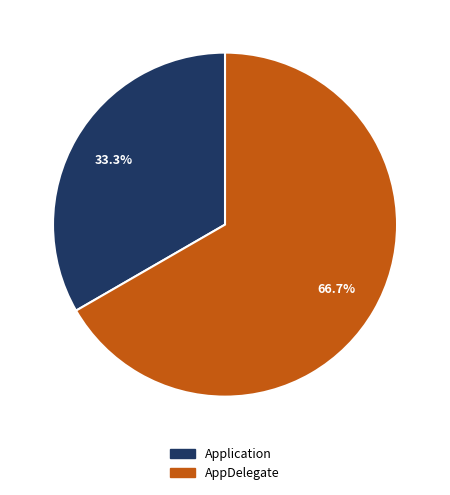

What is the smallest slice in the pie chart?

Application